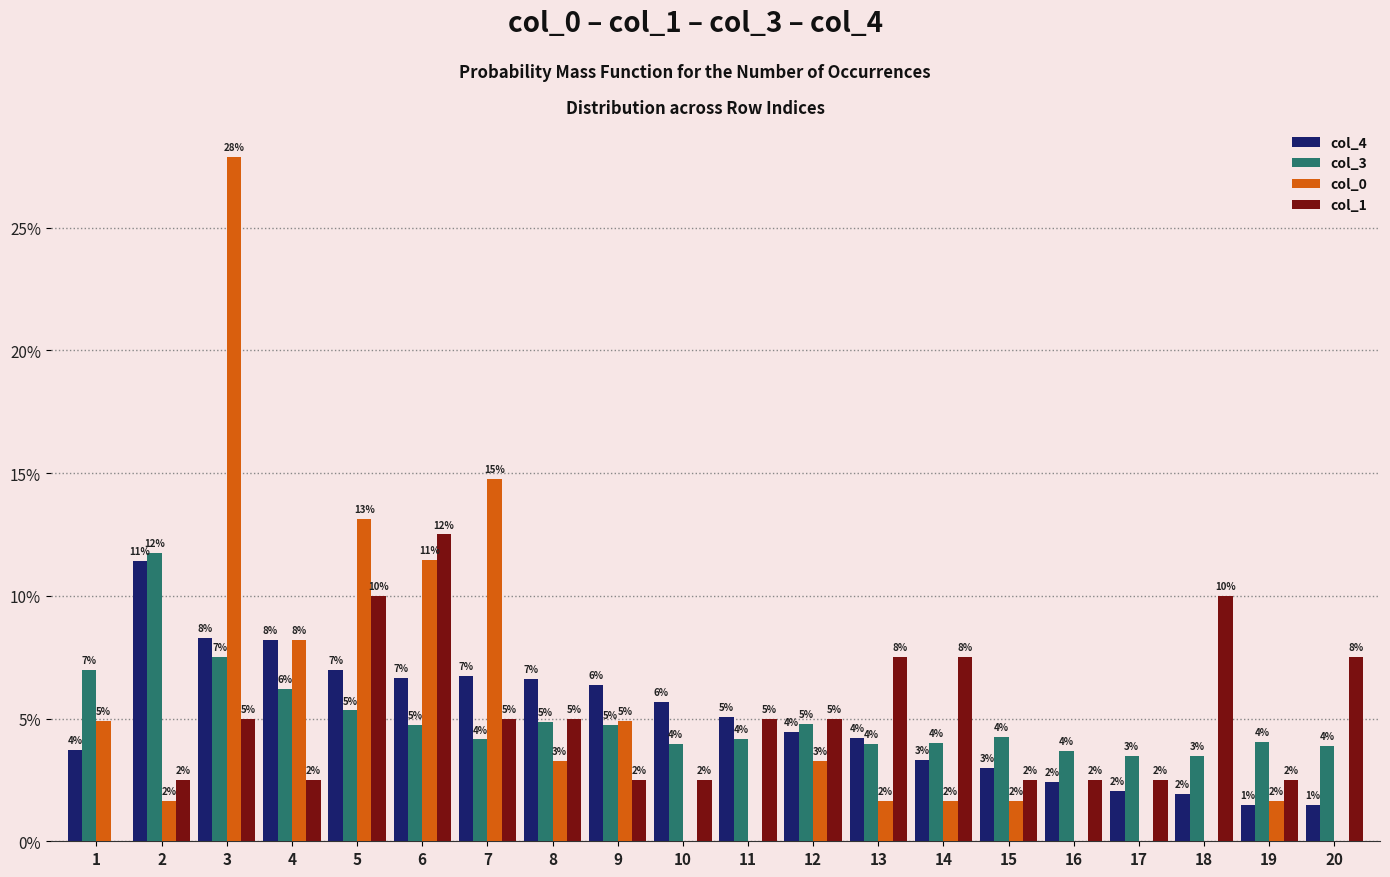

What is the greatest value displayed?

27.9